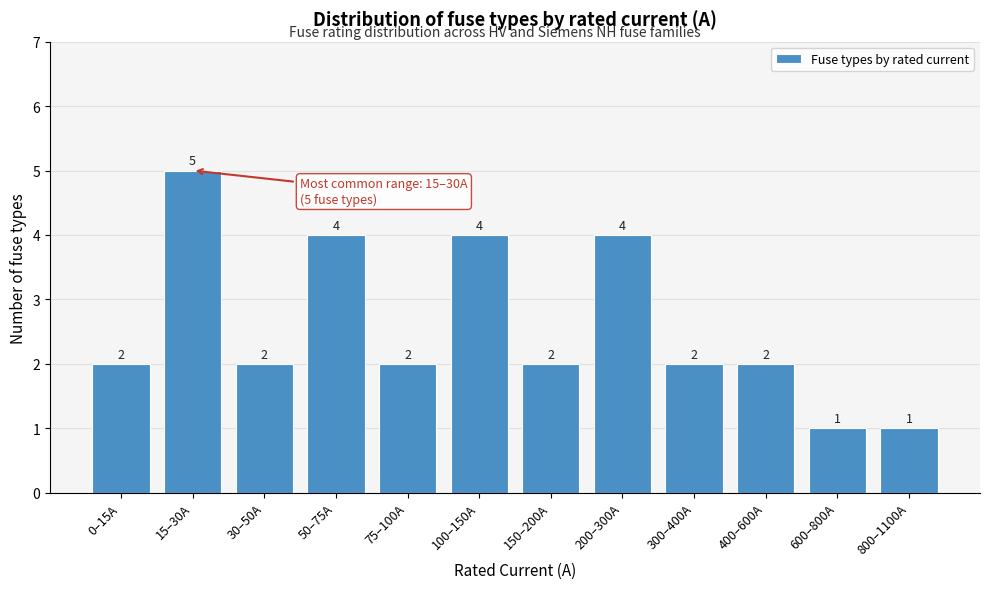

Reading right to left, extract all data points from this chart.

800–1100A=1	600–800A=1	400–600A=2	300–400A=2	200–300A=4	150–200A=2	100–150A=4	75–100A=2	50–75A=4	30–50A=2	15–30A=5	0–15A=2